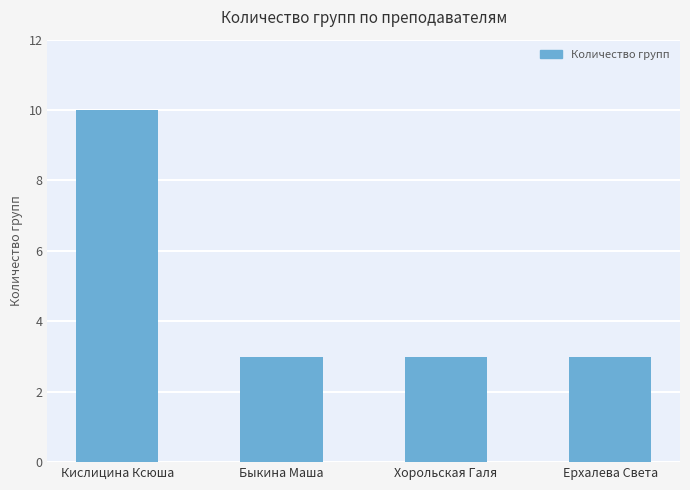

Reading left to right, what are all the values shown in this chart?

10	3	3	3